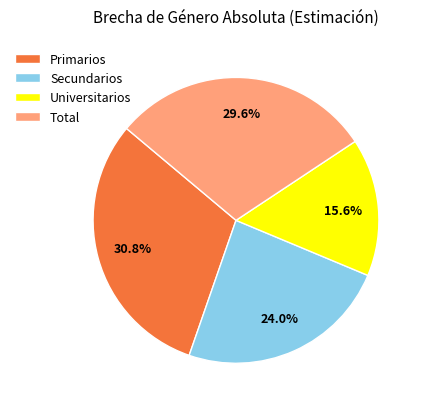

How much of the chart is everything except Universitarios?

84.4%